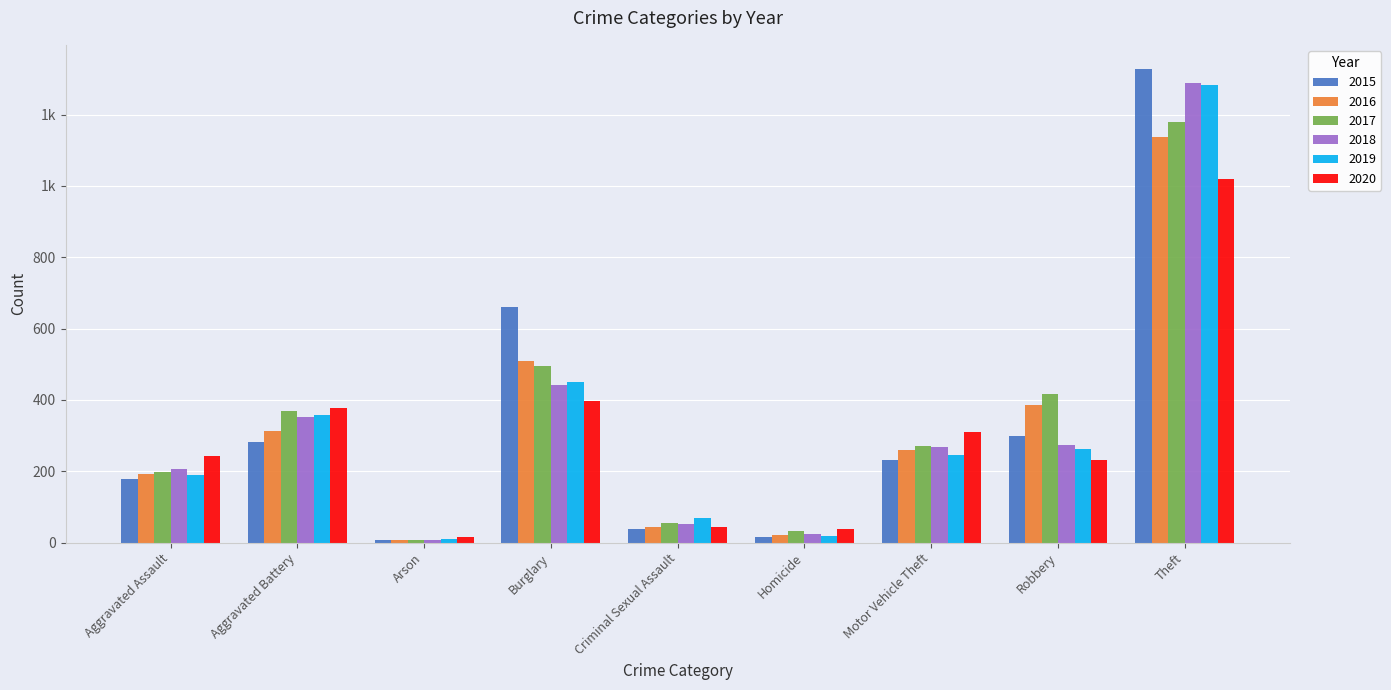

Does the chart contain any negative values?

No